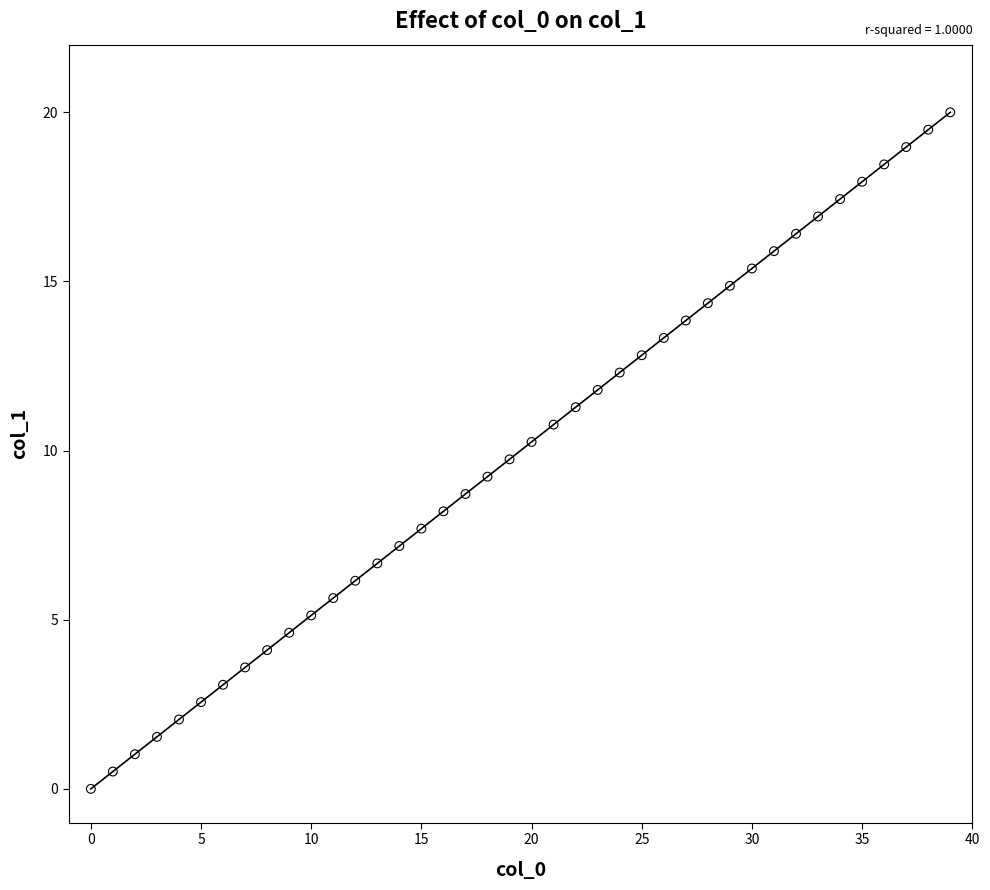

What is the range of Y values (max minus min)?

20.0